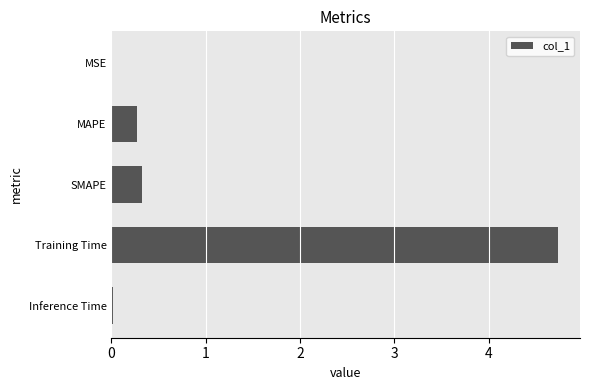

Which has a higher value, Training Time or SMAPE?

Training Time